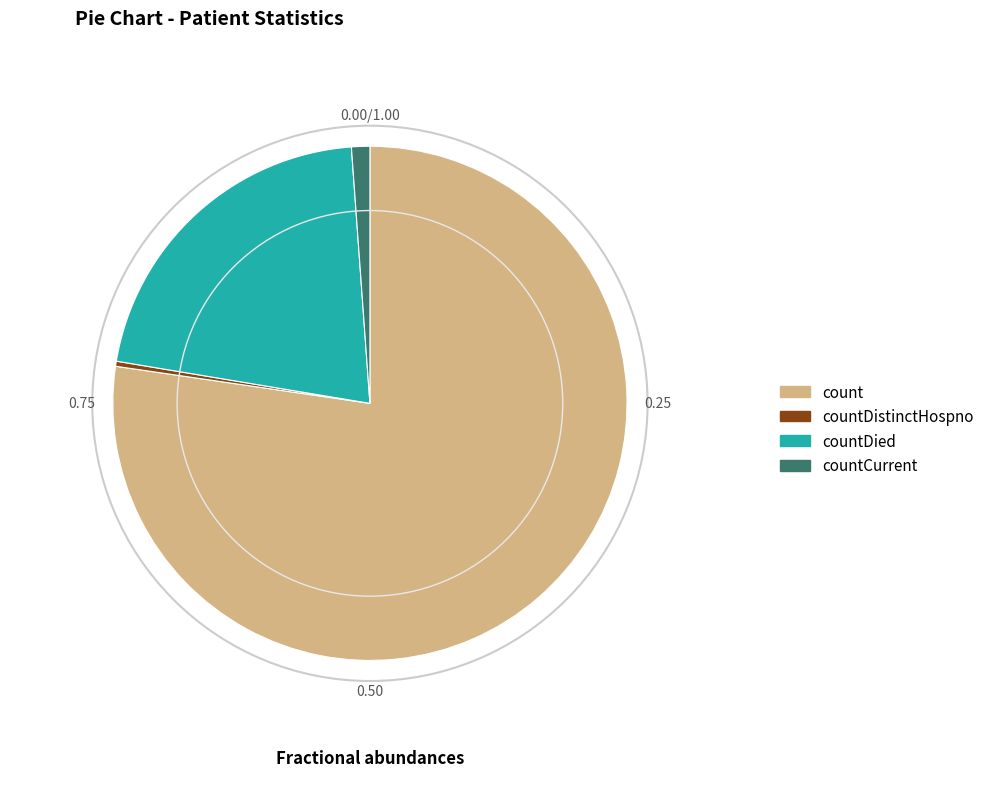

Which category has the smallest portion of the pie?

countDistinctHospno